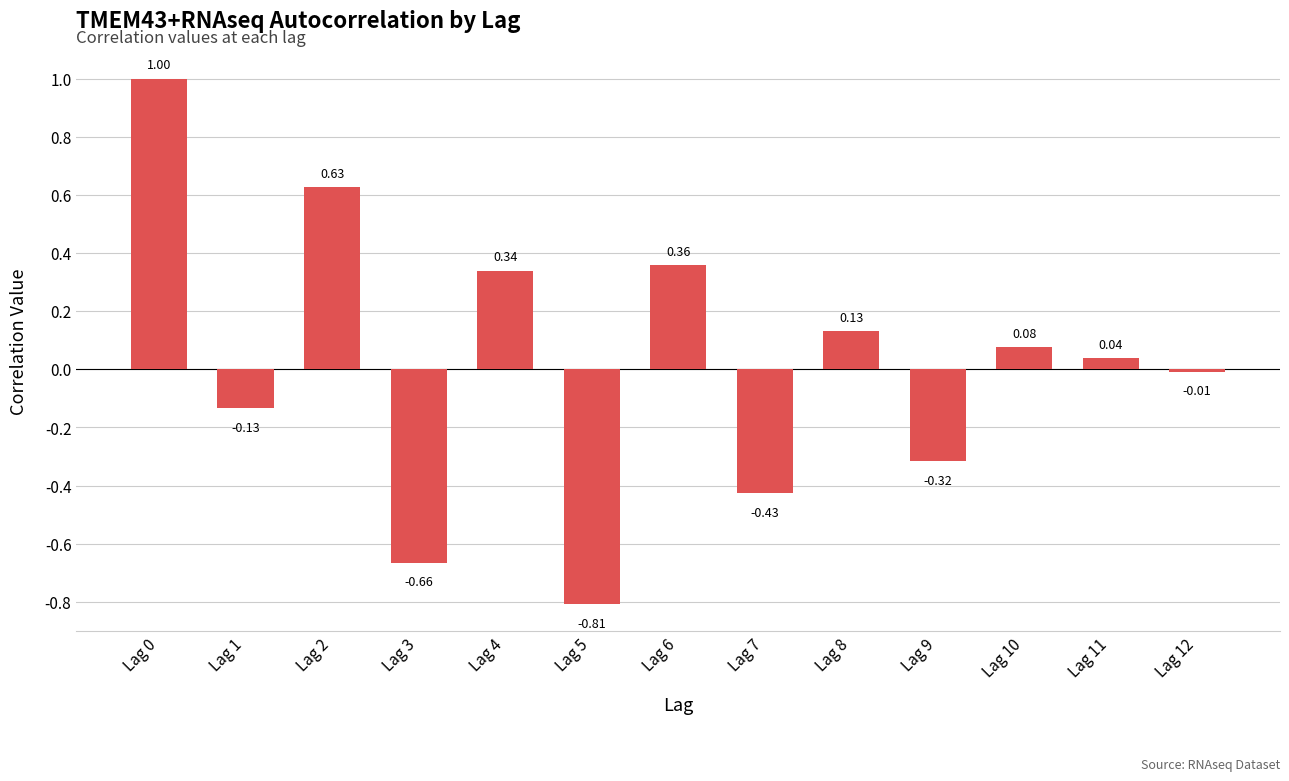

The value at Lag 8 is 0.2. True or false?

False